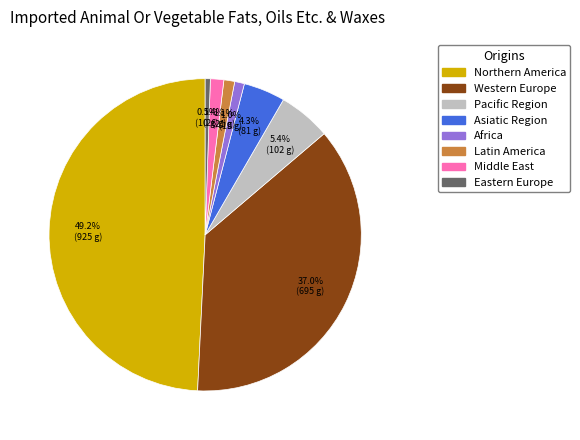

What percentage is the Middle East slice, to the nearest percent?

1%